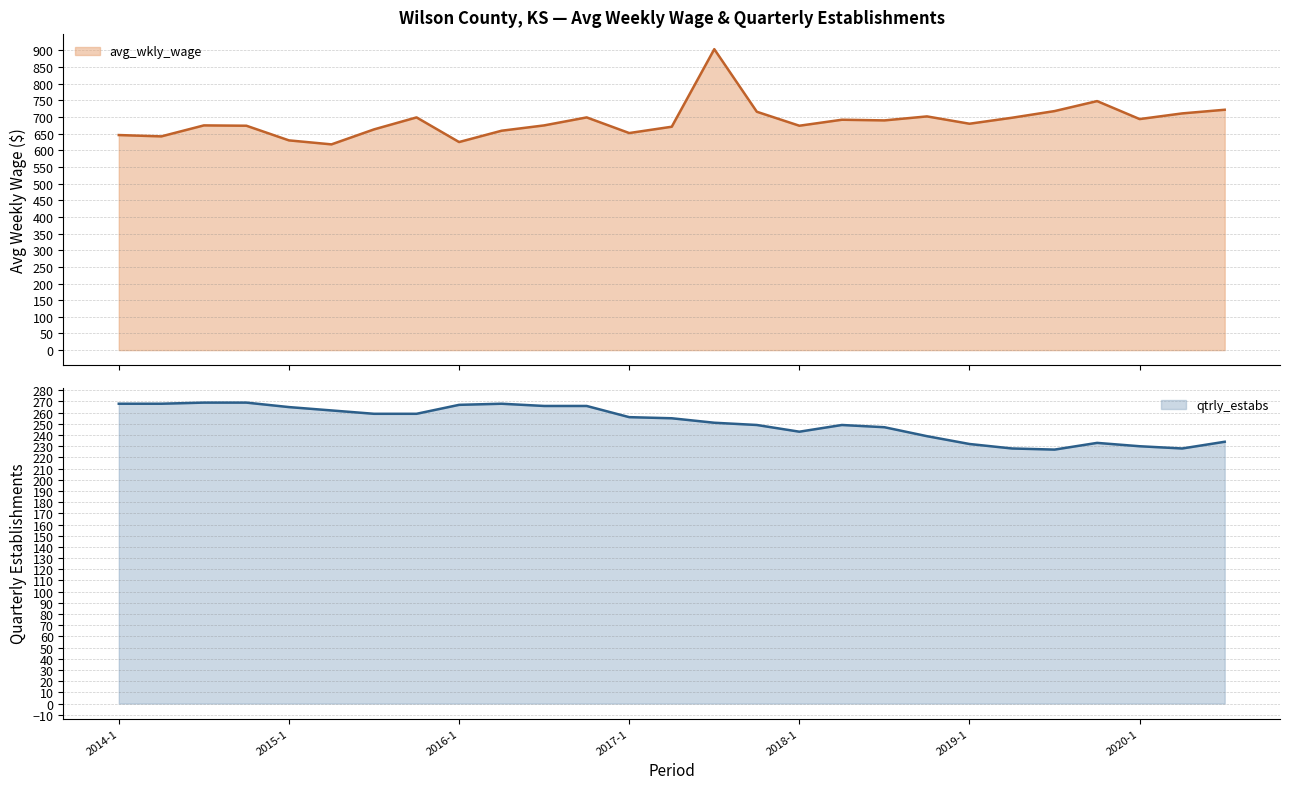

Which label corresponds to the largest value in the chart?

2017-3